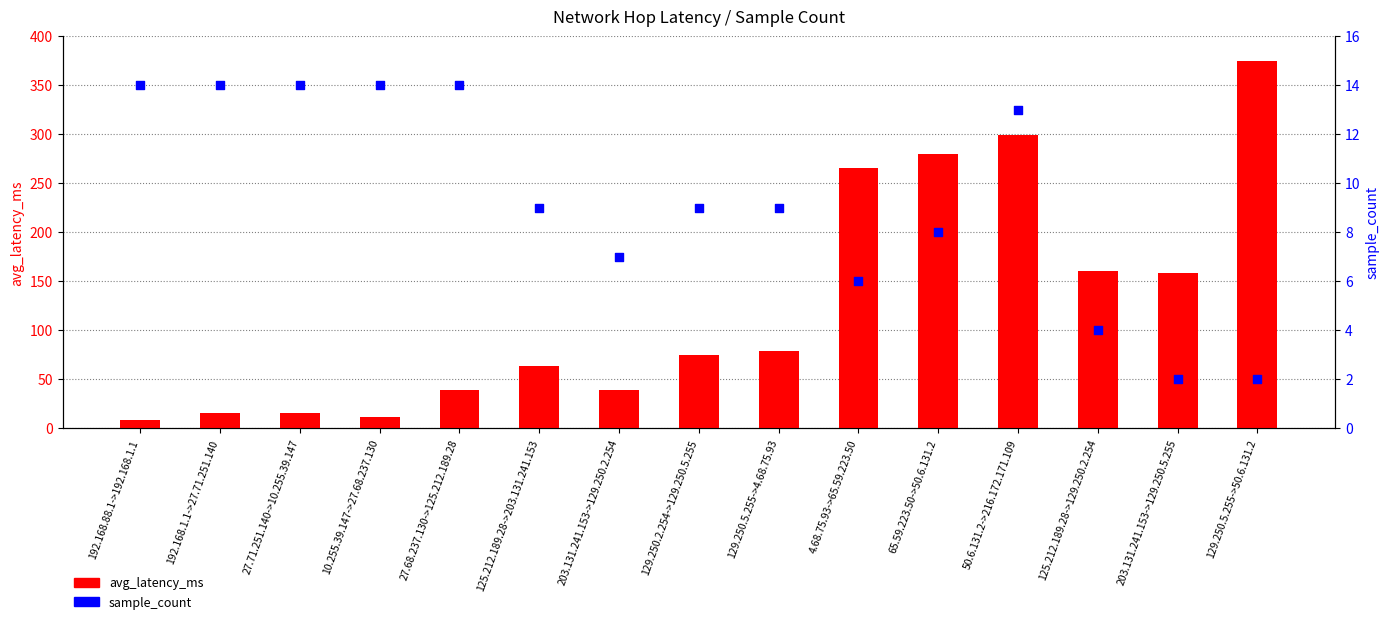

What are all the series names shown in the legend?

avg_latency_ms, sample_count